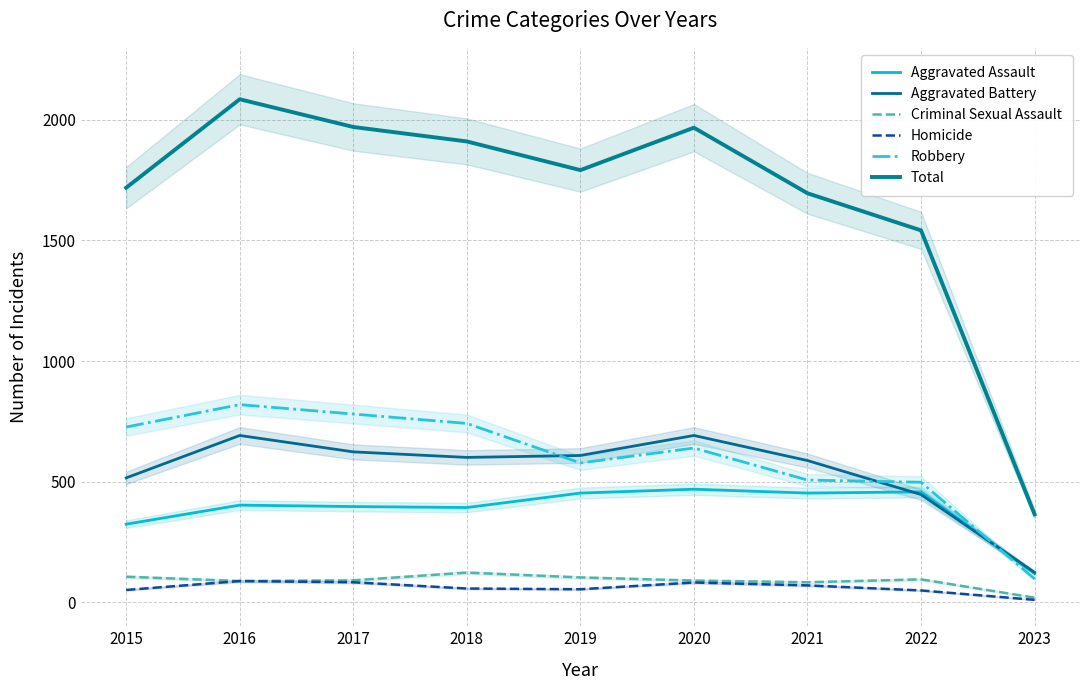

Rank the series at 2016 from highest to lowest value.

Total, Robbery, Aggravated Battery, Aggravated Assault, Criminal Sexual Assault, Homicide